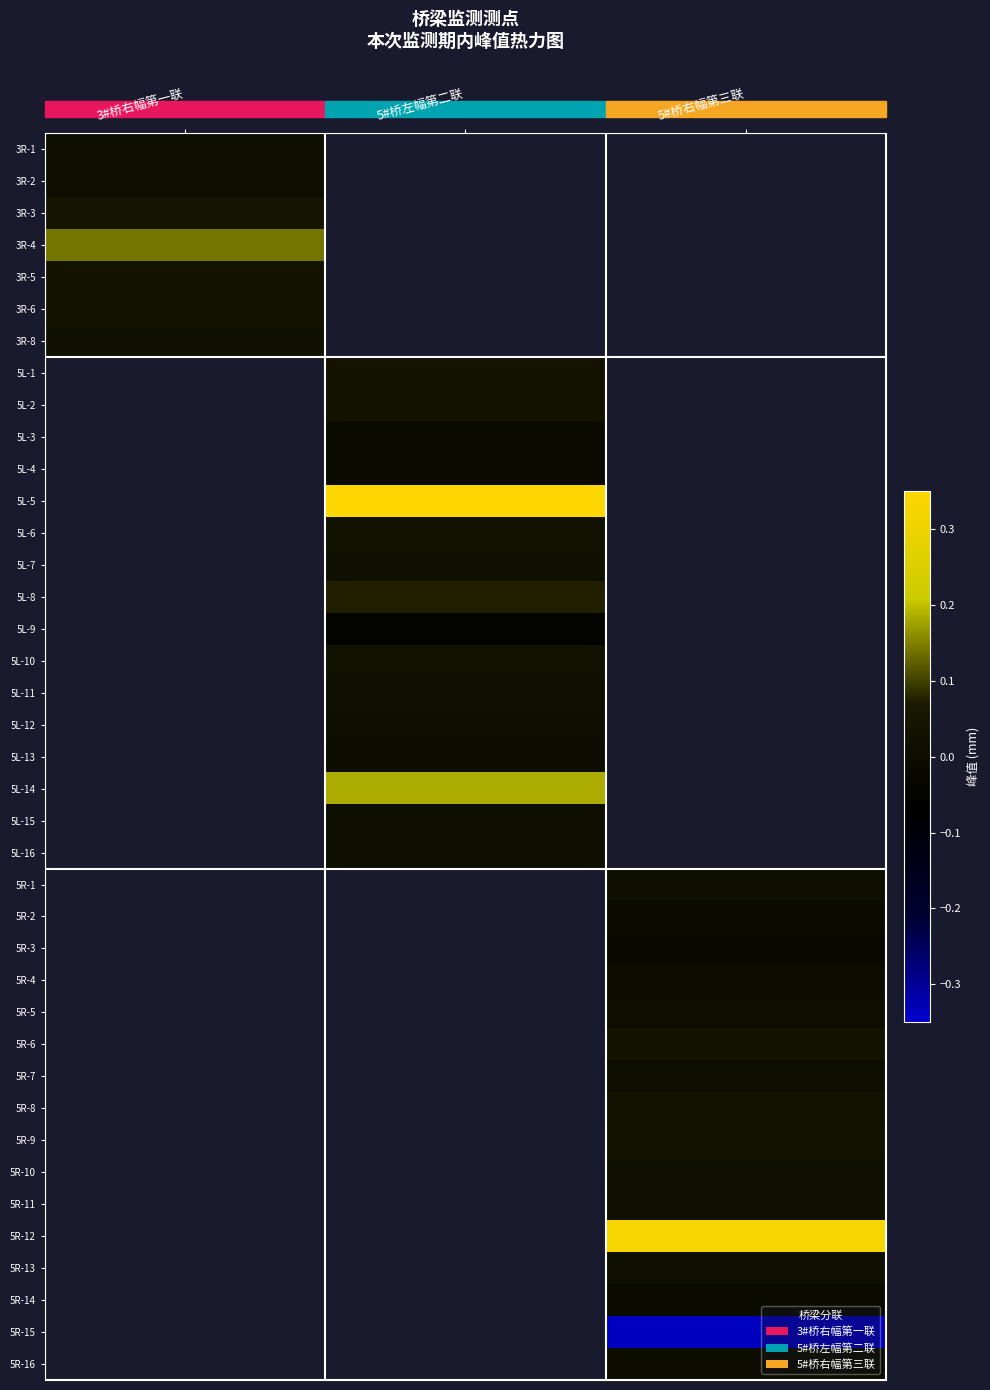

The value of 5R-3 at 5#桥右幅第三联 is -0.0. True or false?

True